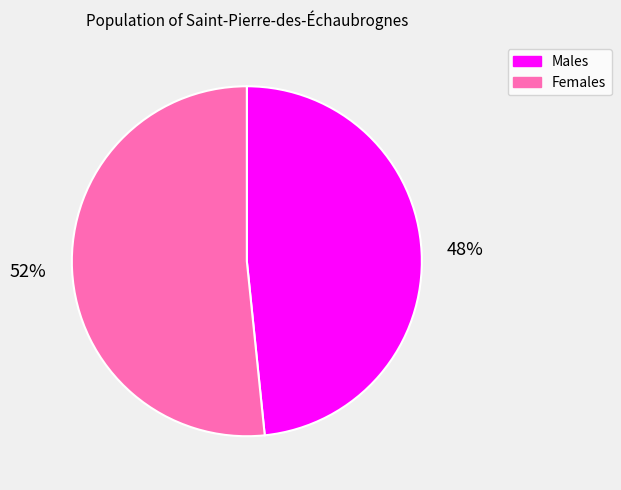

Rank the categories by value from highest to lowest.

Females, Males